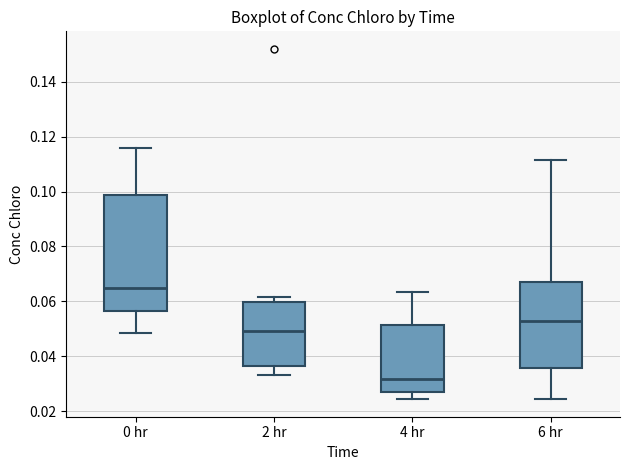

Which box has the highest median line?

0 hr